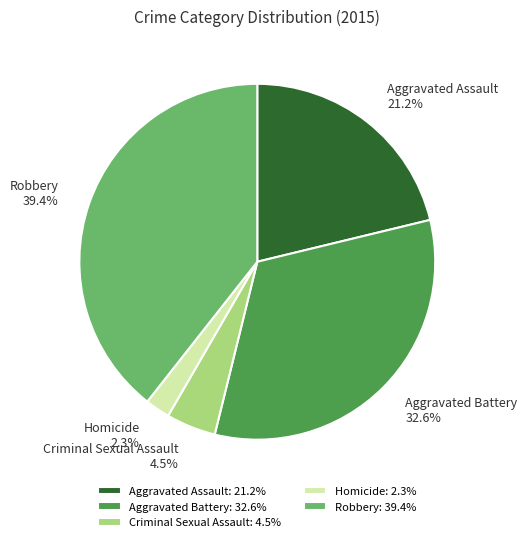

Between Homicide and Aggravated Battery, which is larger?

Aggravated Battery